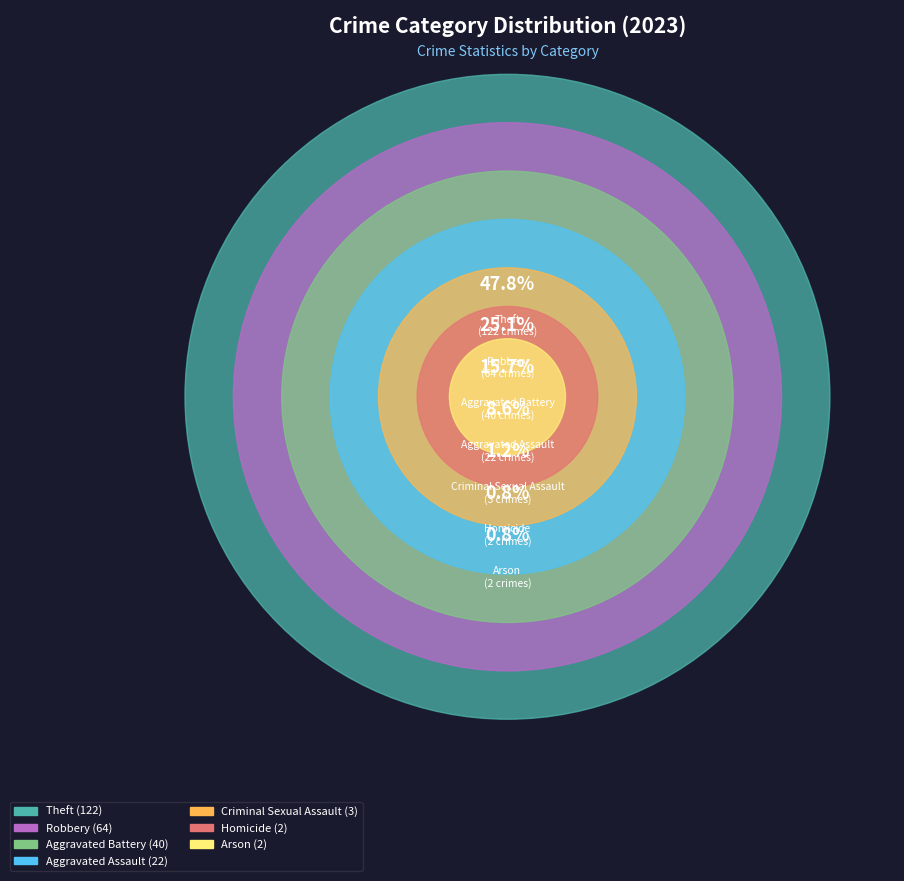

Count the number of slices in the pie.

7